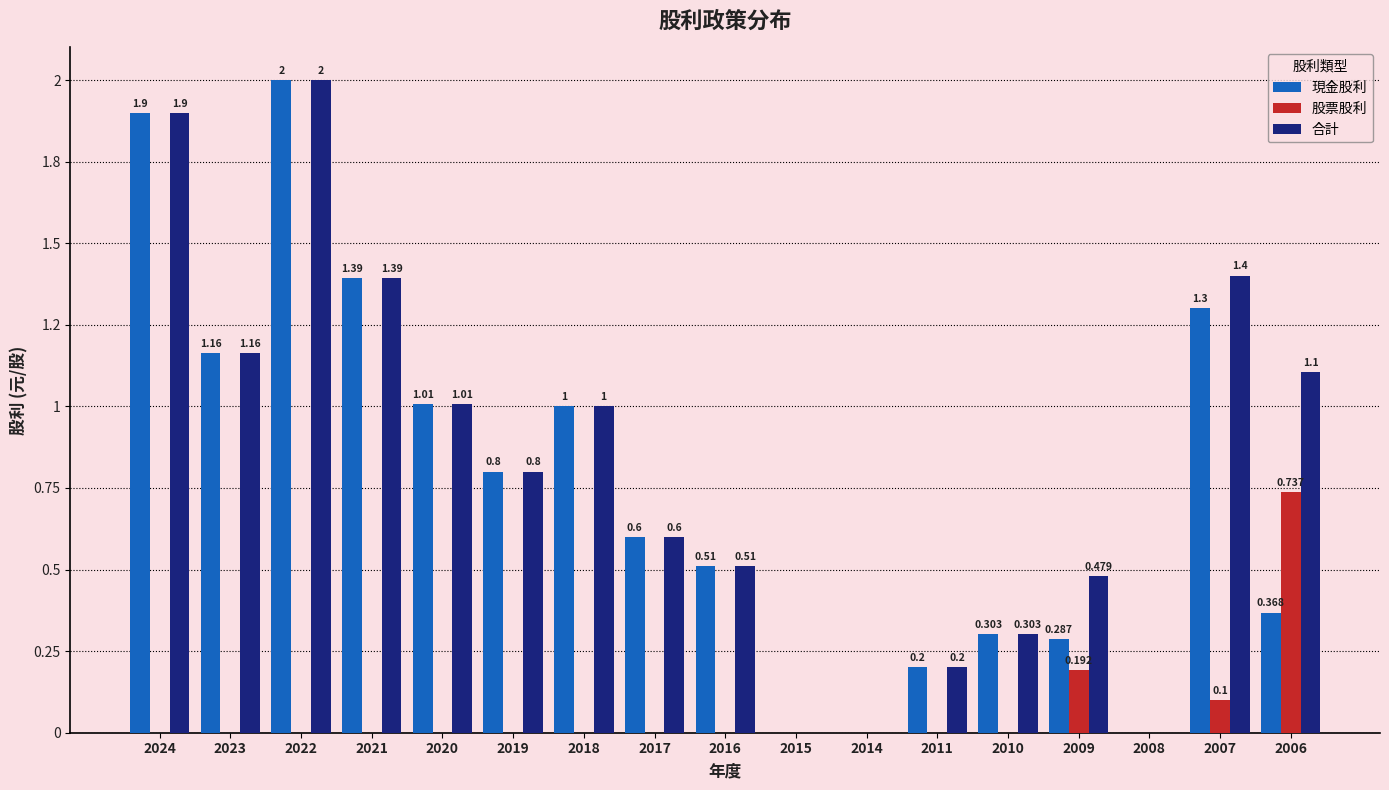

What are all the series names shown in the legend?

現金股利, 股票股利, 合計